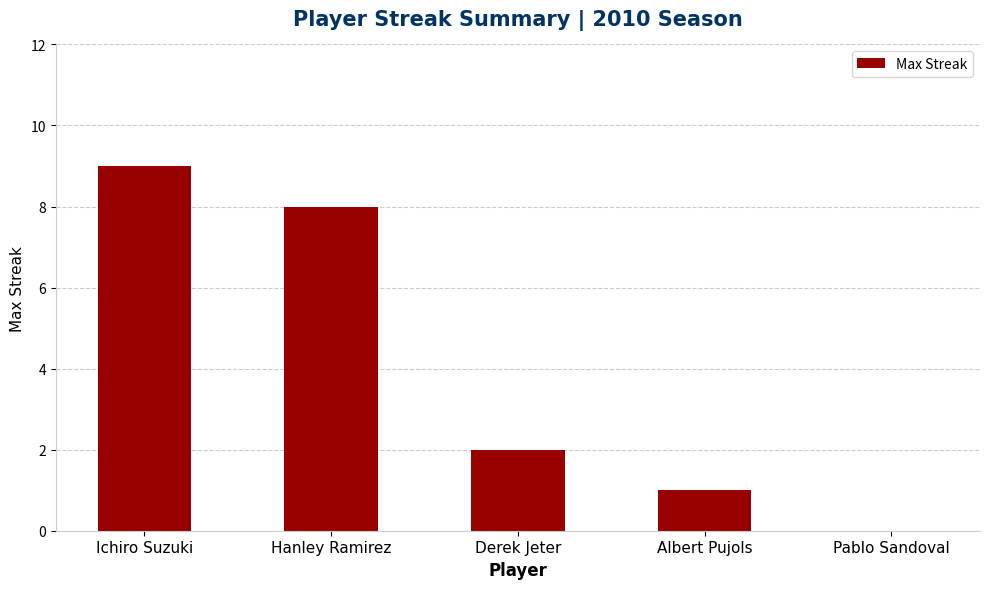

What is the sum of all values?

20